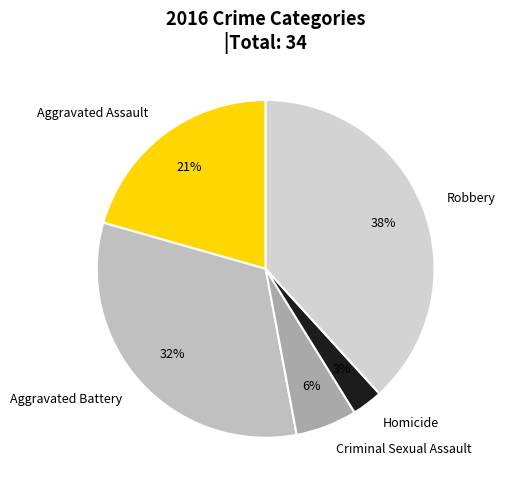

Rank the categories by value from highest to lowest.

Robbery, Aggravated Battery, Aggravated Assault, Criminal Sexual Assault, Homicide